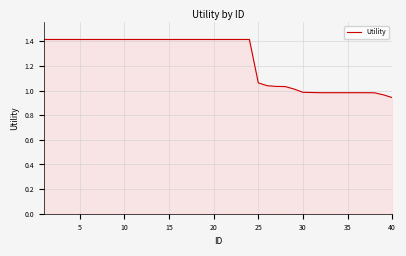

Is it true that the value at 5 is 1.4?

True